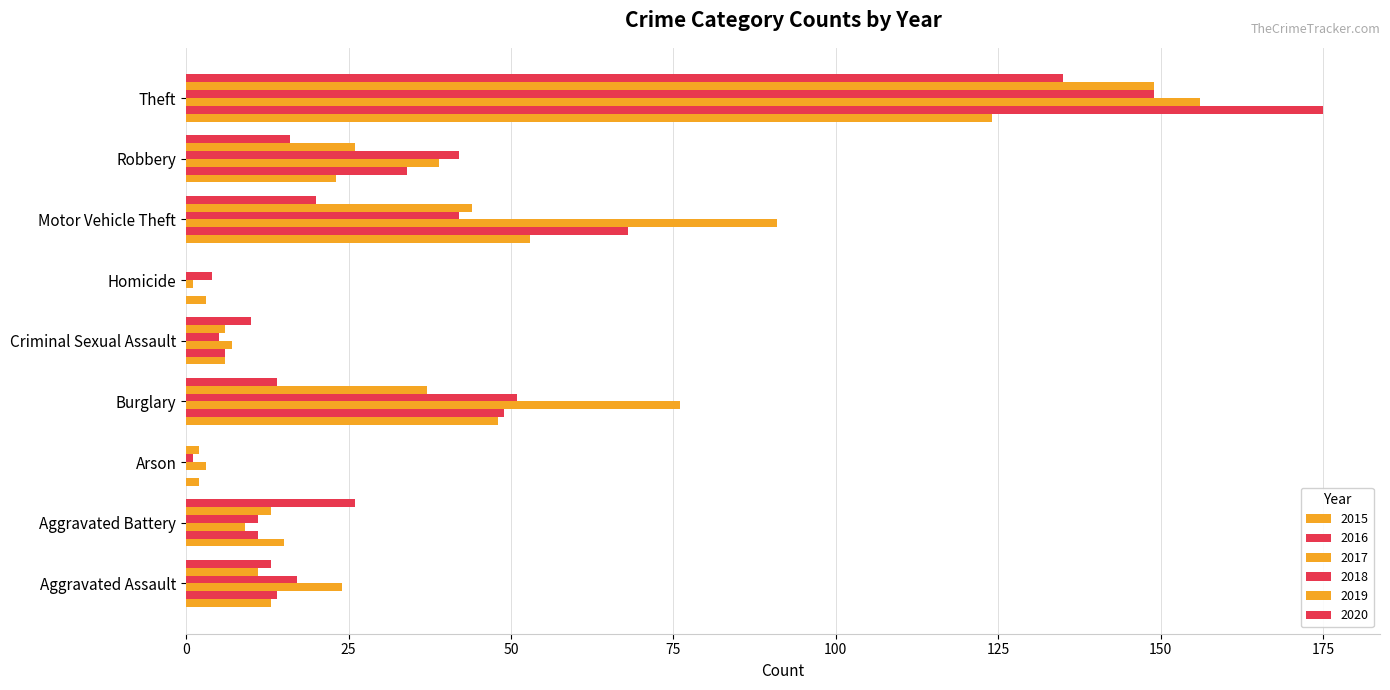

What value does the 2018 series have at Robbery, to the nearest 10?

40